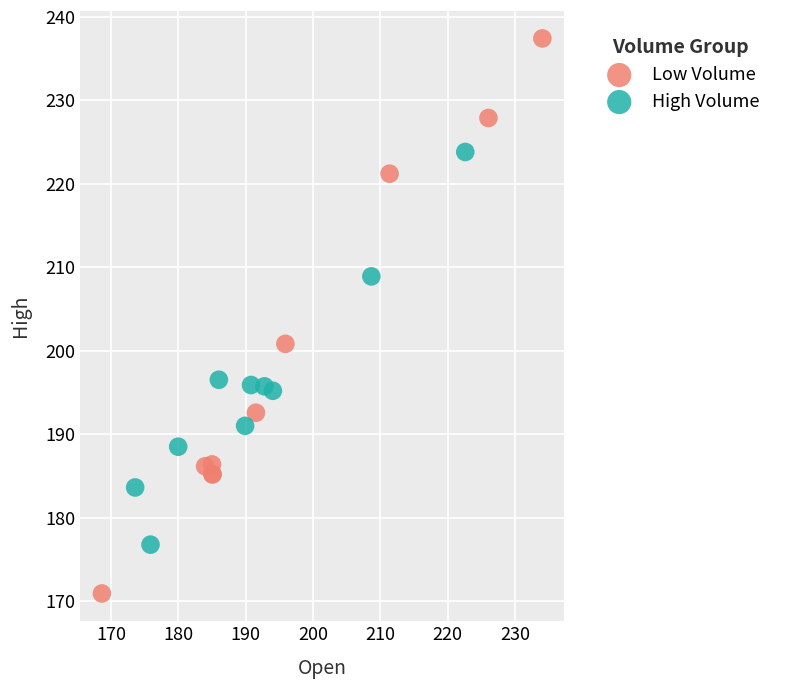

Which series has the widest spread of Y values?

Low Volume